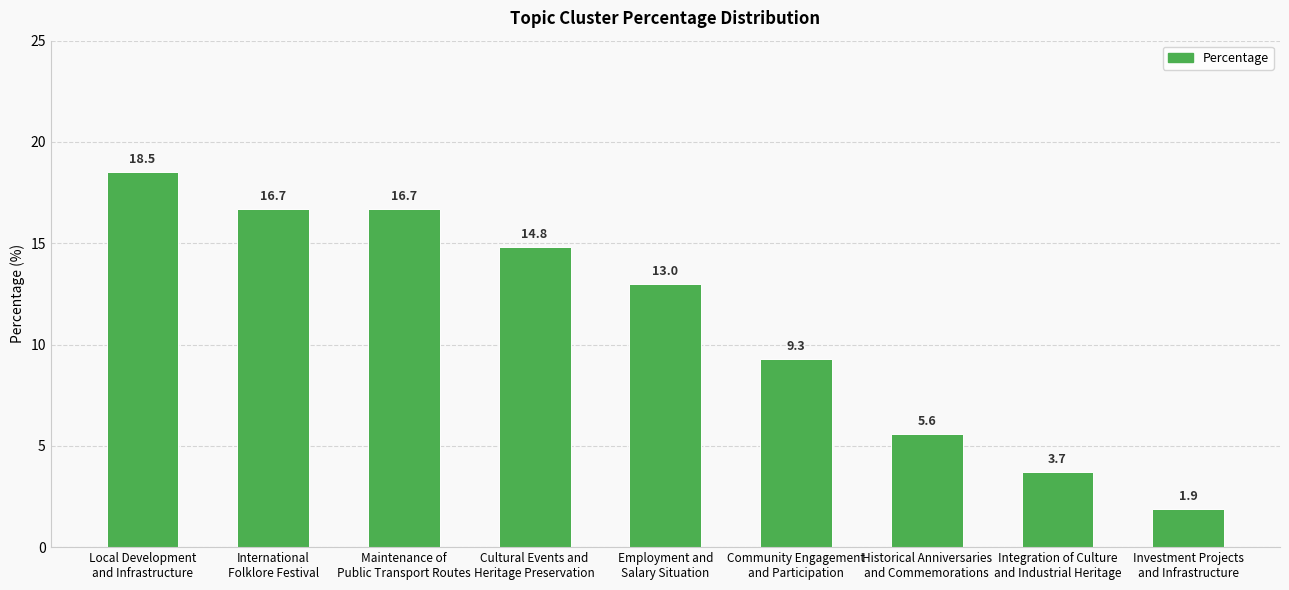

How many values are below 13?

4